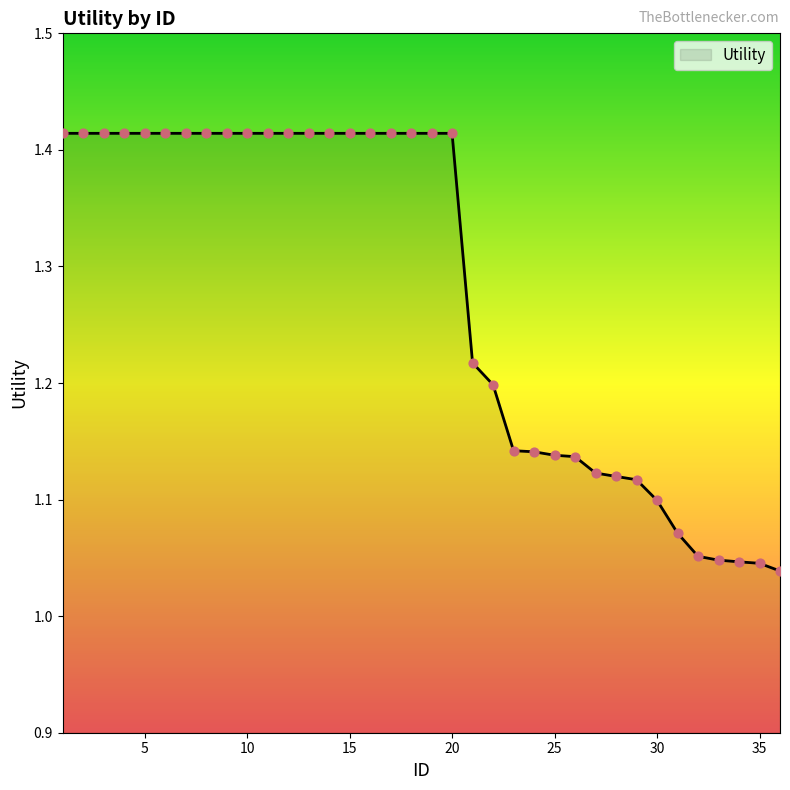

What is the difference between the maximum and minimum values?

0.4